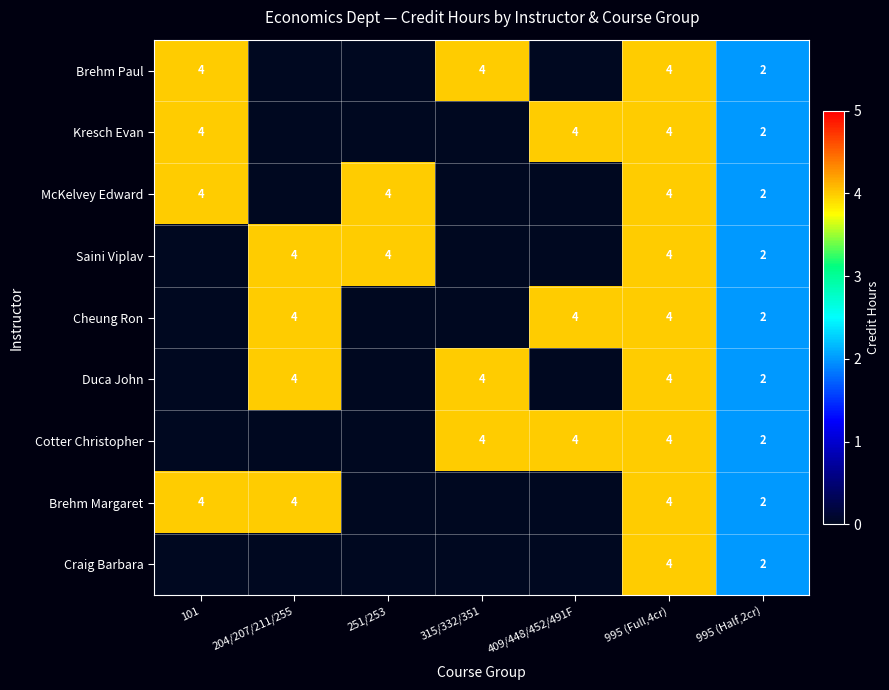

Between 101 and 315/332/351, which is larger?

101